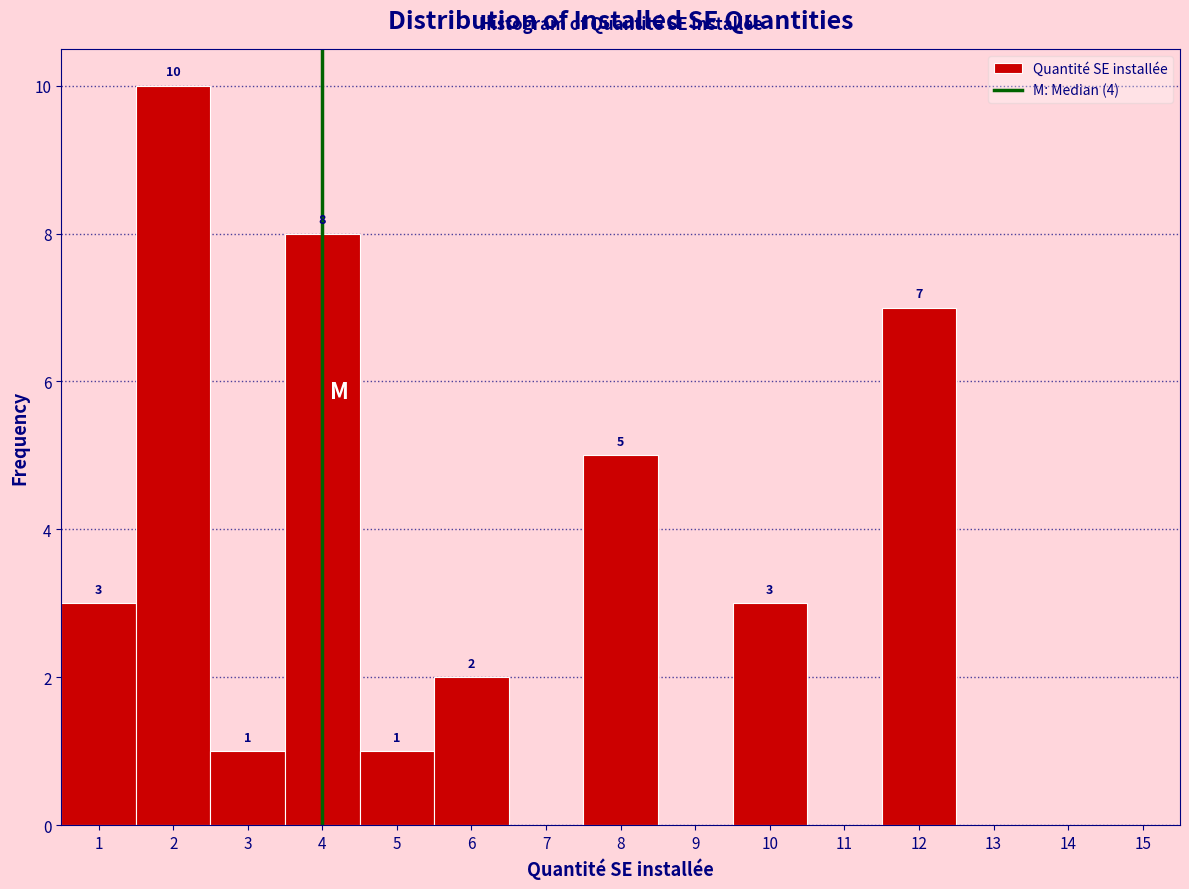

Which range on the x-axis has the tallest bar?

1.5 to 2.5